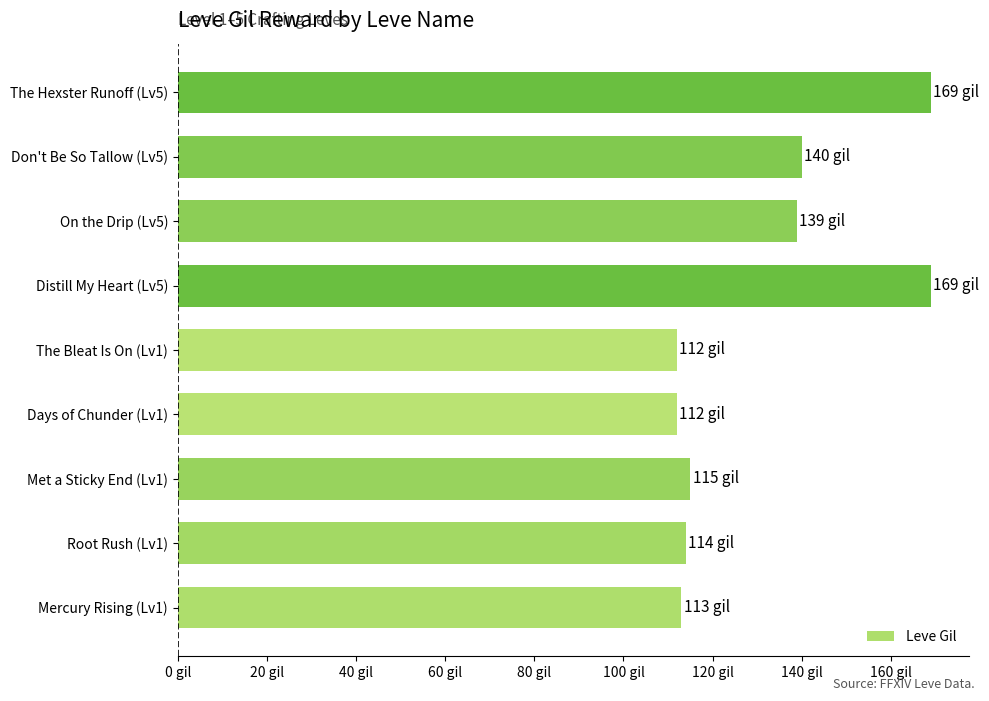

Does the chart contain any negative values?

No